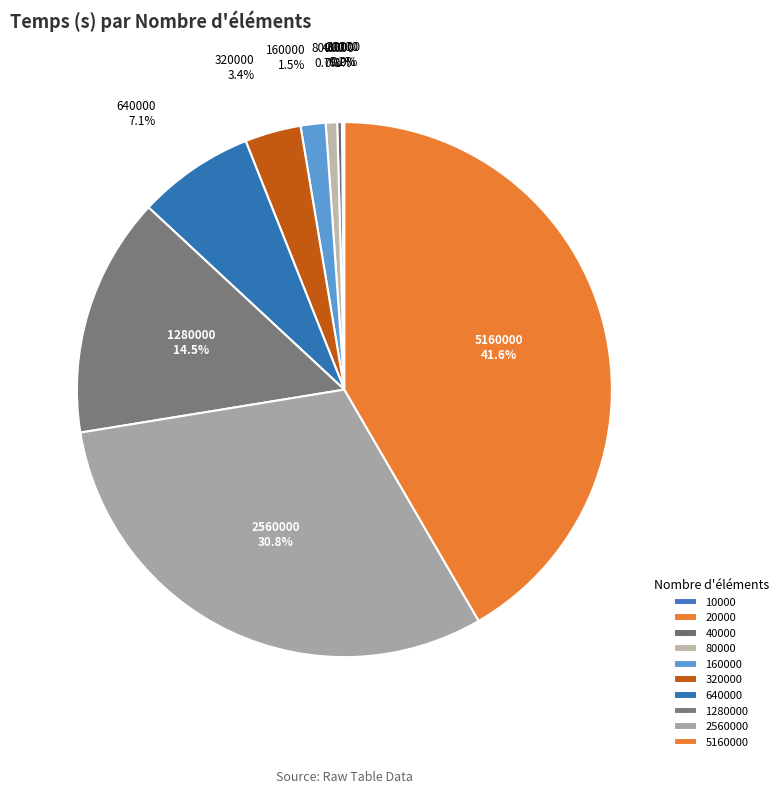

What percentage do 80000 and 10000 together represent?

0.7%